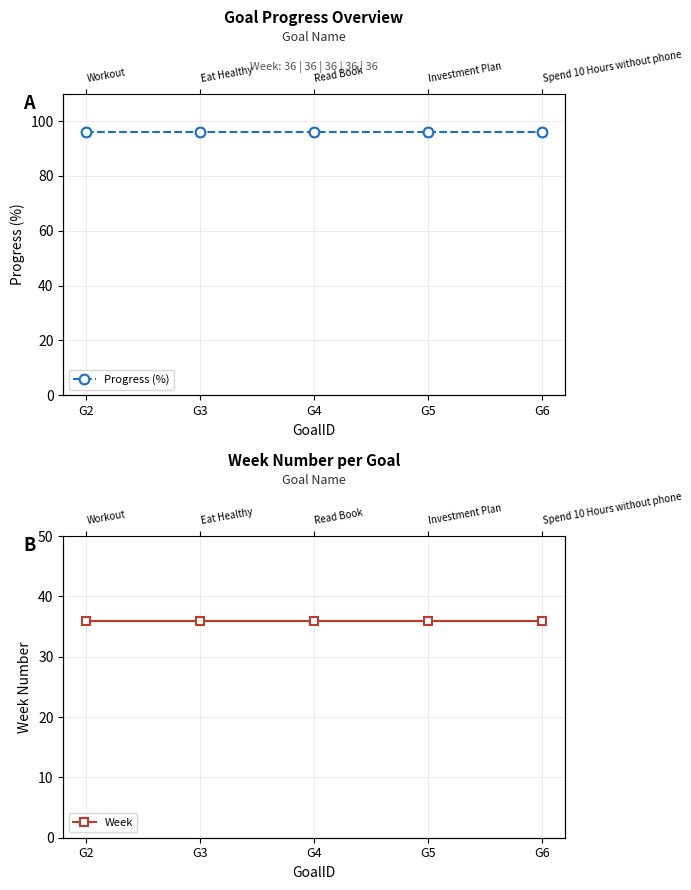

Which has a higher value, G6 or G5?

G6